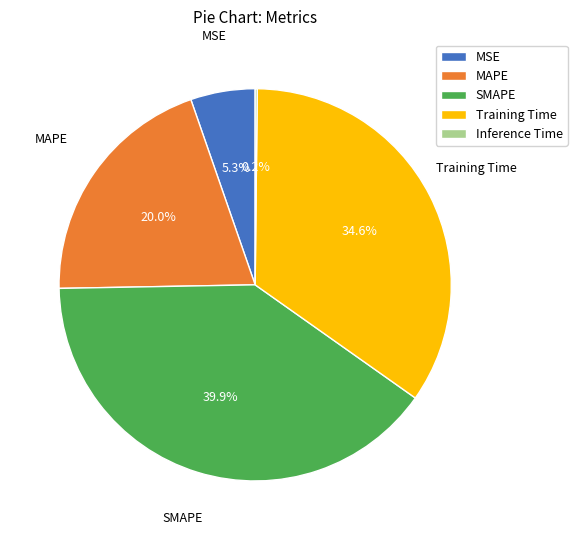

Between Training Time and MAPE, which is larger?

Training Time